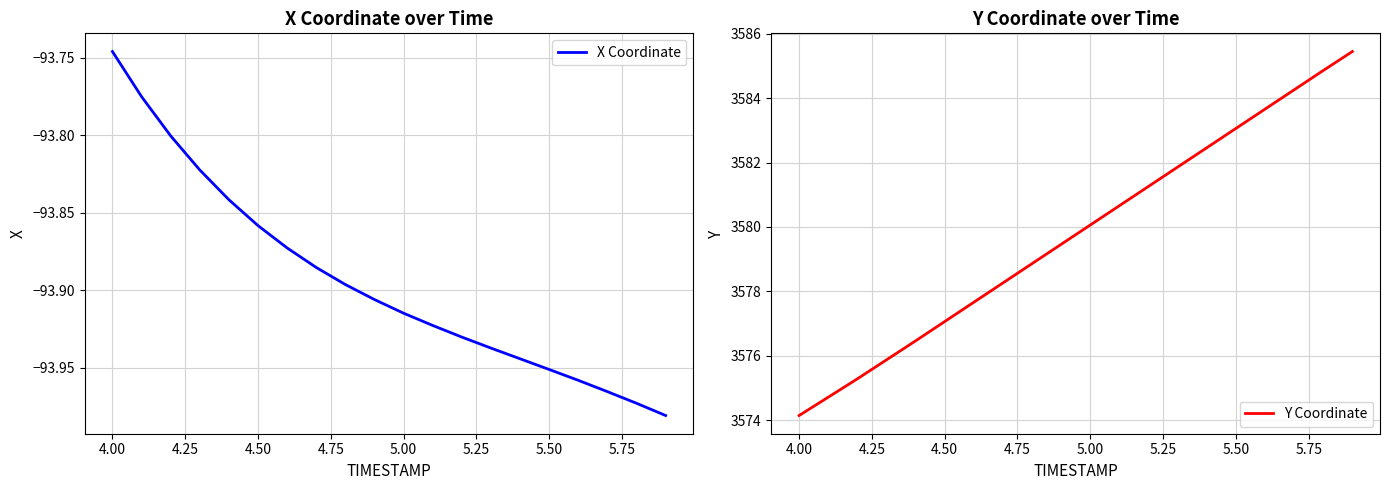

Where is X Coordinate nearest to the value -93?

4.00